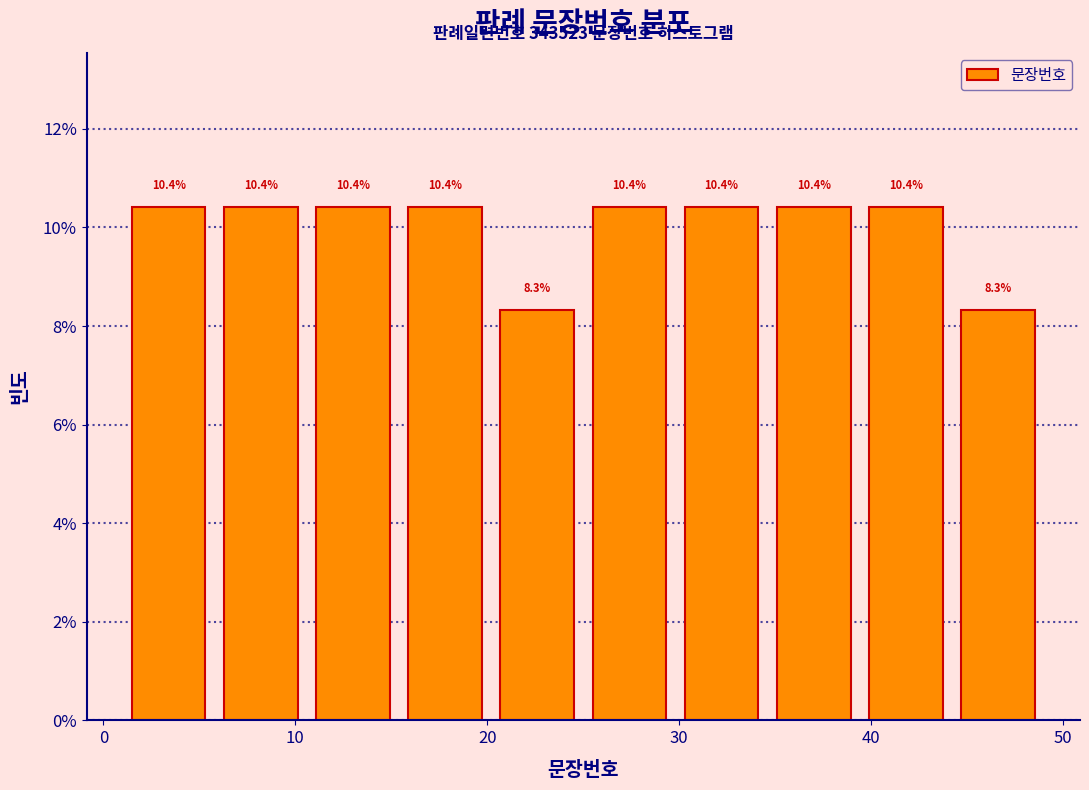

What is the height of the bar covering 44.2 to 49.0 on the x-axis? The bar edges are not printed on the chart, so give them approximately, as read against the axis.

8.3